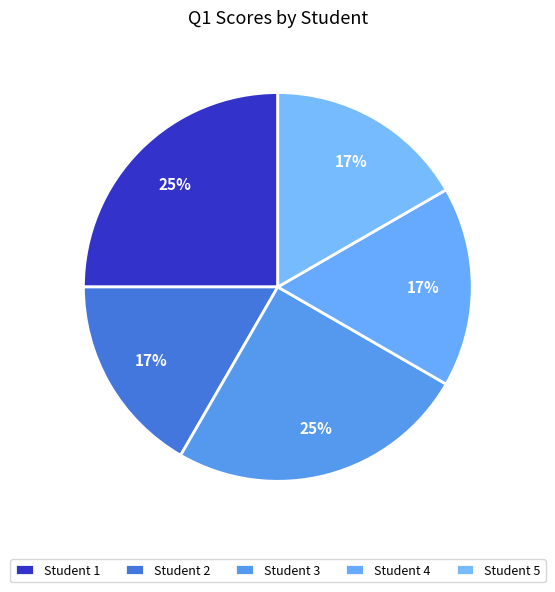

How many slices are in this pie chart?

5